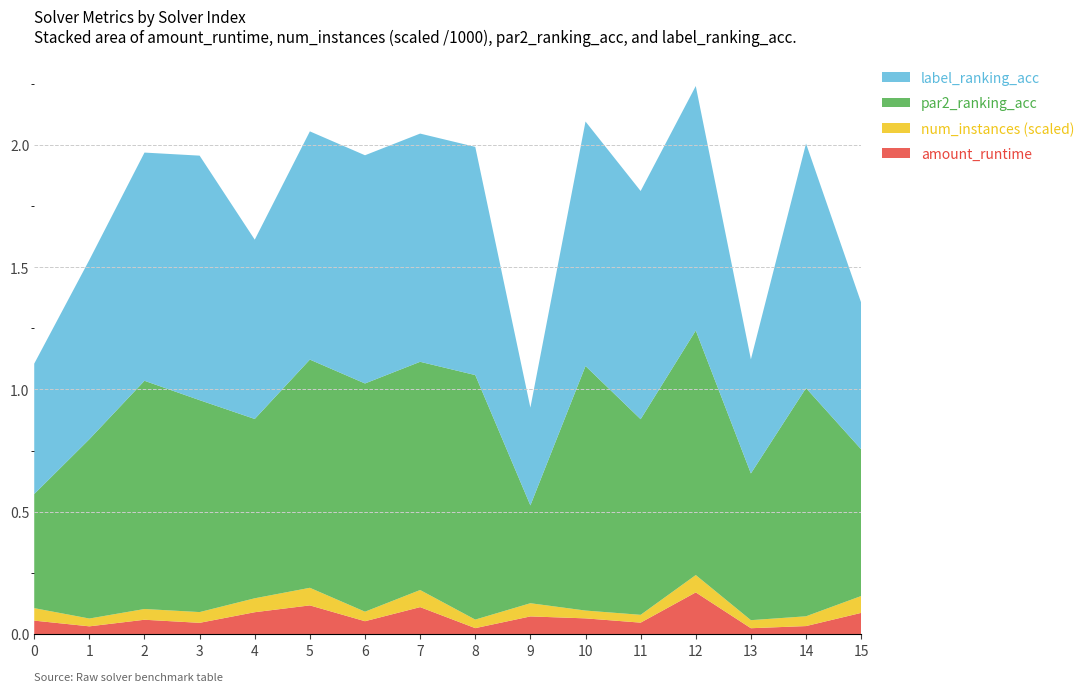

Reading left to right, transcribe all the data shown in this chart.

amount_runtime: 0.1	0.0	0.1	0.0	0.1	0.1	0.1	0.1	0.0	0.1	0.1	0.0	0.2	0.0	0.0	0.1
par2_ranking_acc: 0.5	0.7	0.9	0.9	0.7	0.9	0.9	0.9	1.0	0.4	1.0	0.8	1.0	0.6	0.9	0.6
label_ranking_acc: 0.5	0.7	0.9	1.0	0.7	0.9	0.9	0.9	0.9	0.4	1.0	0.9	1.0	0.5	1.0	0.6
num_instances_scaled: 0.1	0.0	0.0	0.0	0.1	0.1	0.0	0.1	0.0	0.1	0.0	0.0	0.1	0.0	0.0	0.1